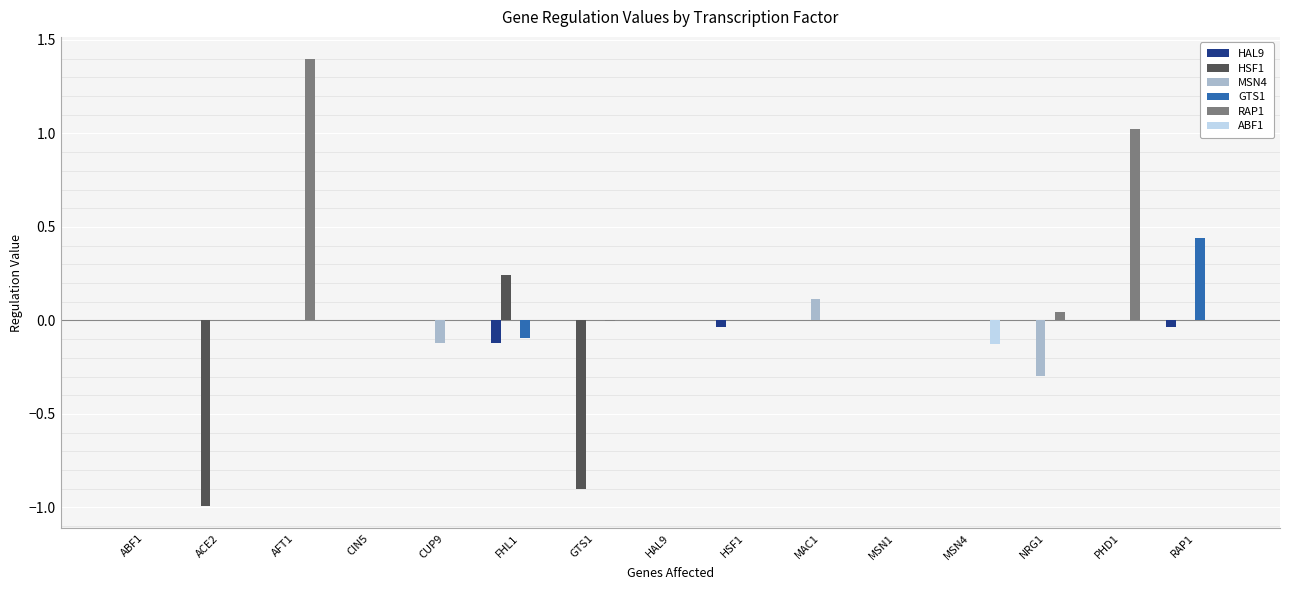

The RAP1 series shows 0.0 at HSF1. True or false?

True